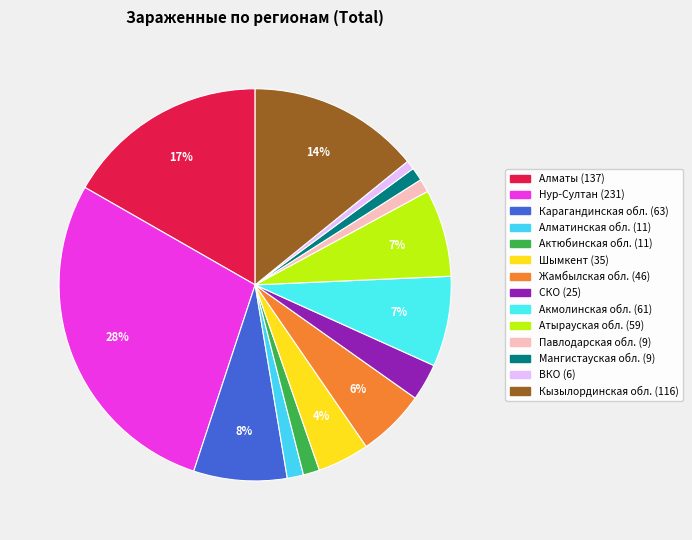

How many slices are in this pie chart?

14